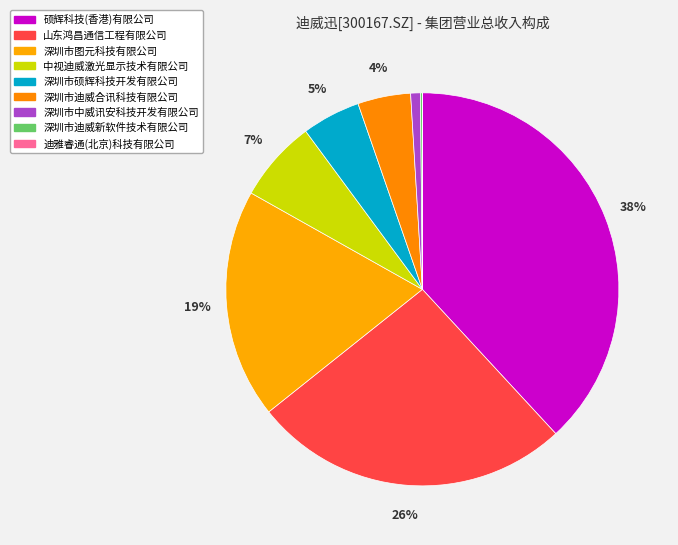

Which category has the smallest portion of the pie?

迪雅睿通(北京)科技有限公司